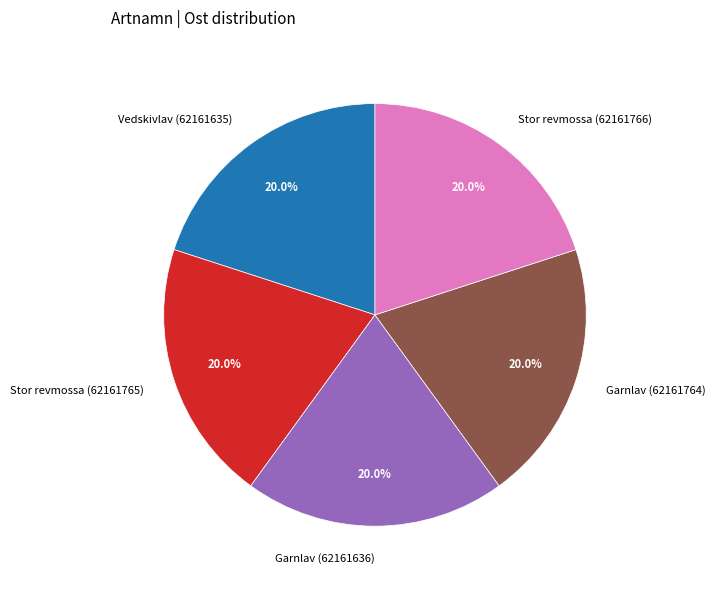

What is the ratio of the value at Vedskivlav (62161635) to the value at Garnlav (62161764)?

1.0